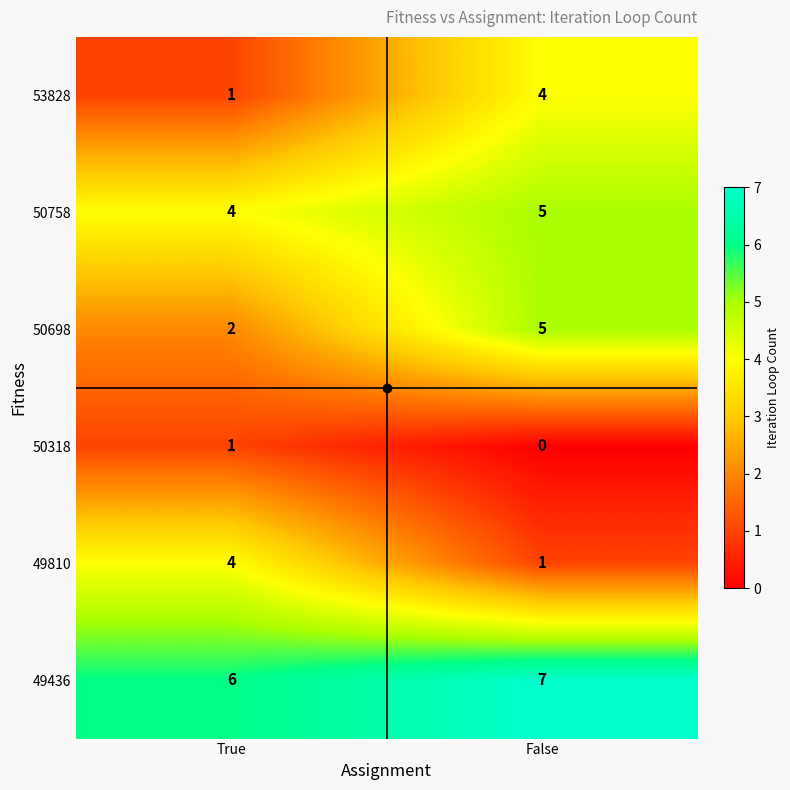

What is the sum of the 50758 values at True and False?

9